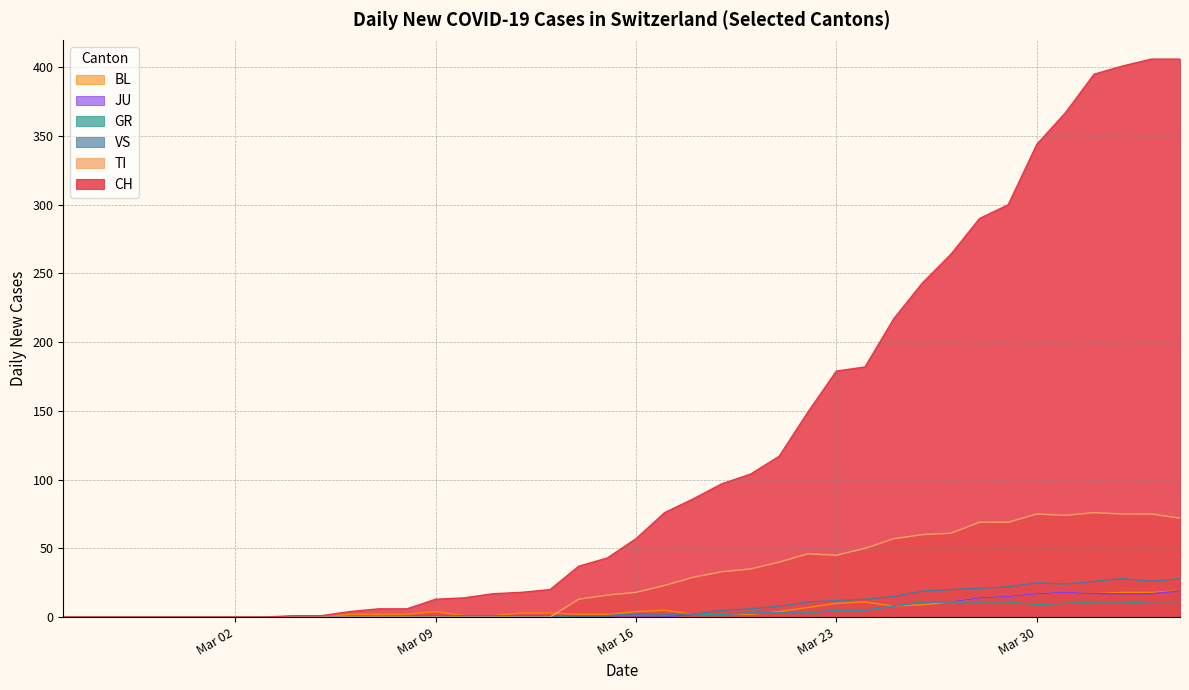

Which series has the largest range (max minus min)?

CH